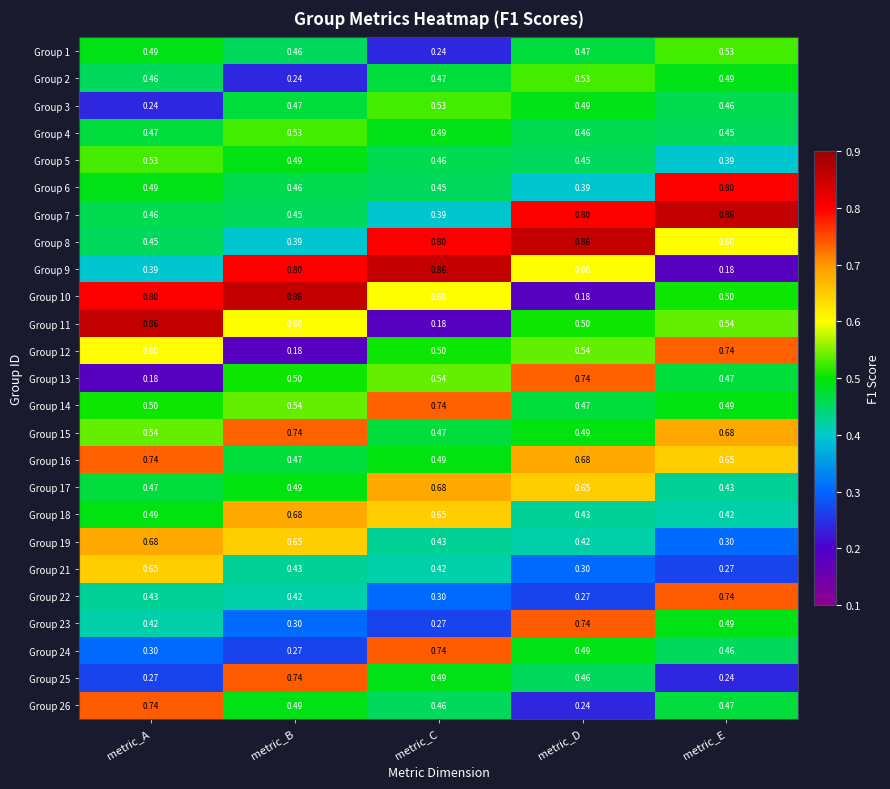

What is the total value across all series at metric_A?

12.7